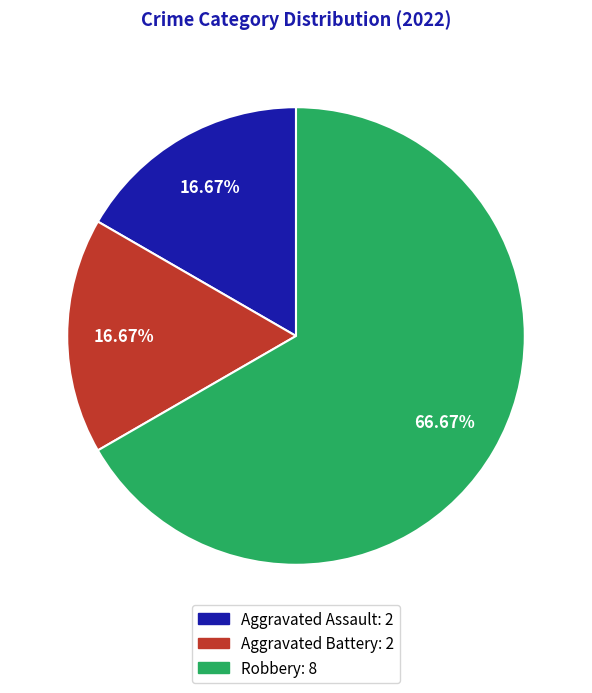

To the nearest percent, what is the difference between the largest and smallest slice percentages?

50%